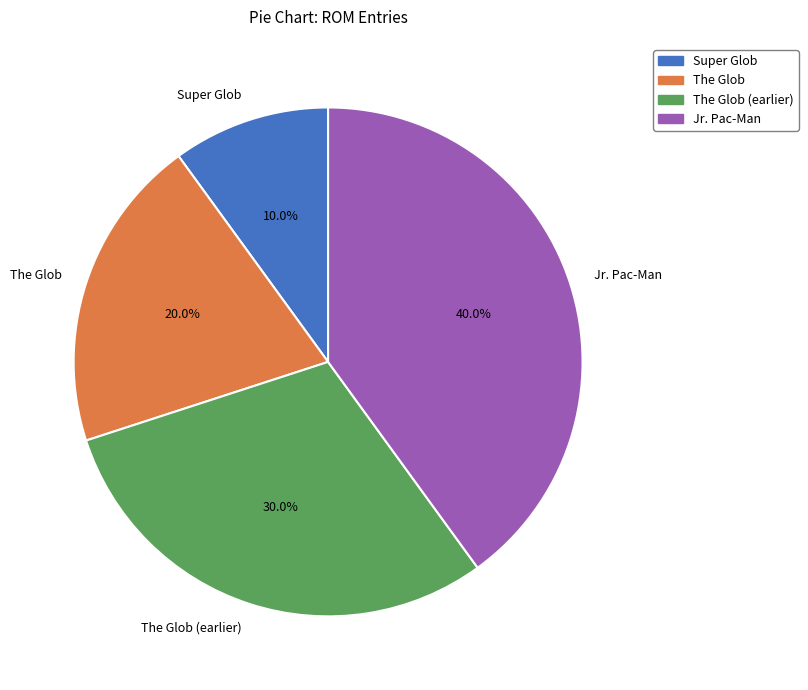

Does any single category account for the majority?

No